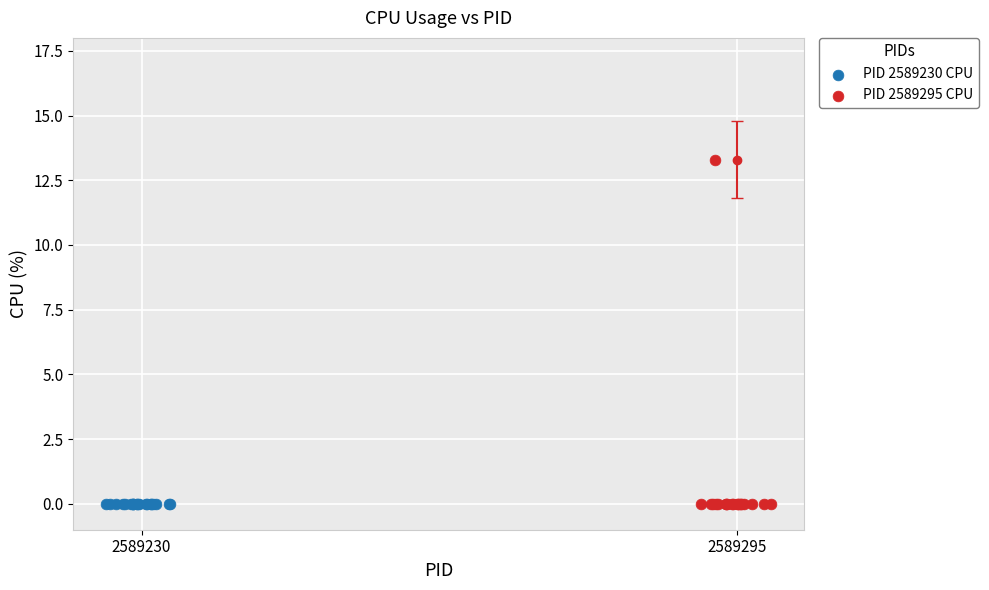

Which series contains the highest Y value?

PID 2589295 CPU